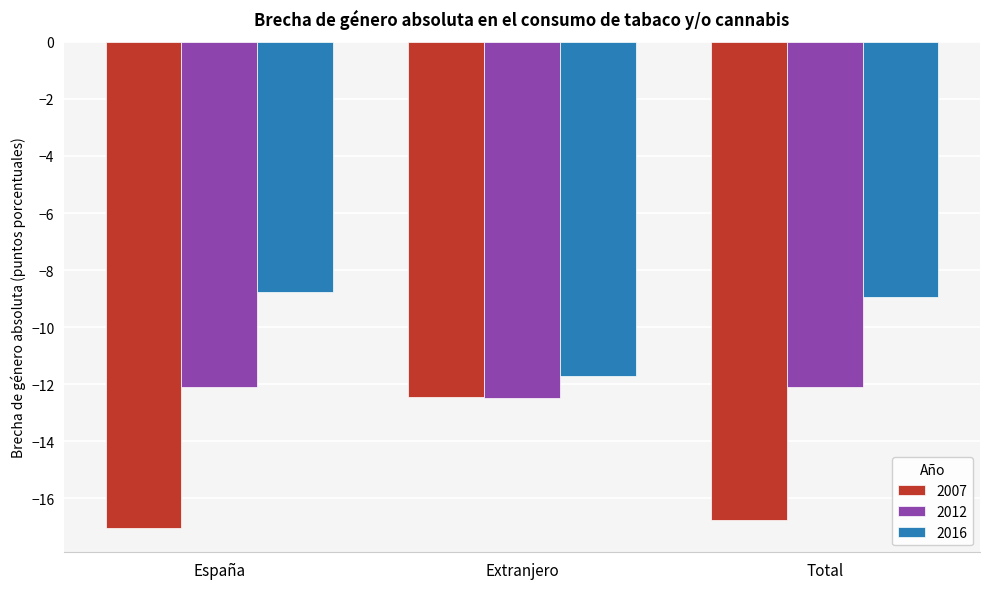

Are the bars horizontal?

No